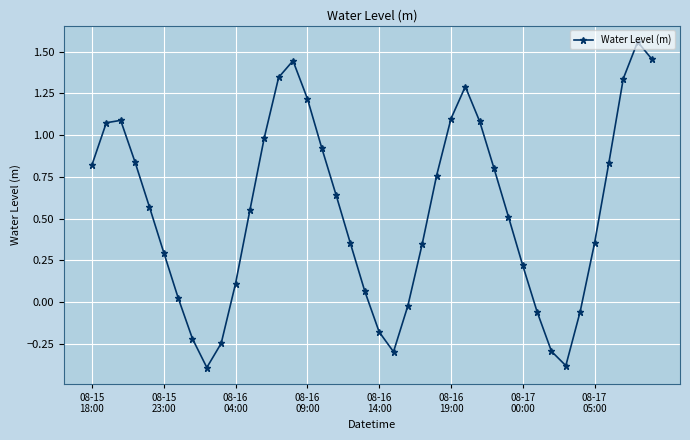

What is the difference between the maximum and minimum values?

2.0